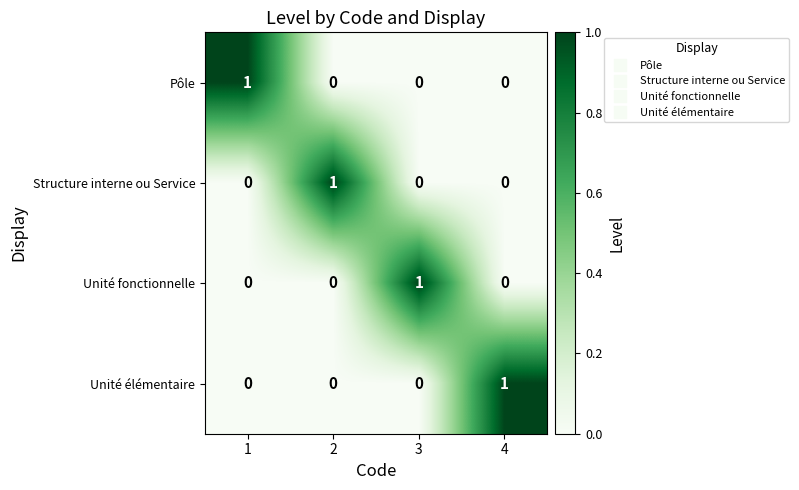

What is the difference between the highest and lowest values at 3?

1